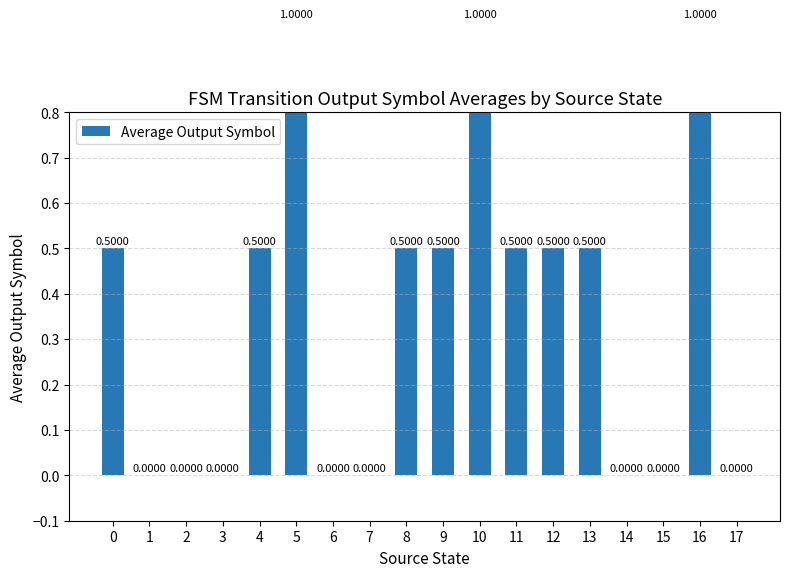

Does the chart contain stacked bars?

No